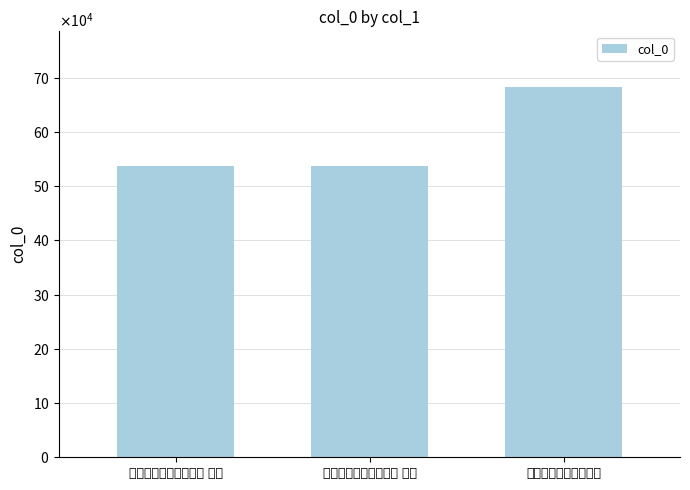

Rank the categories by value from highest to lowest.

武林遇李太仆归省有赠, 武林遇李太仆归省有赠 其二, 武林遇李太仆归省有赠 其一